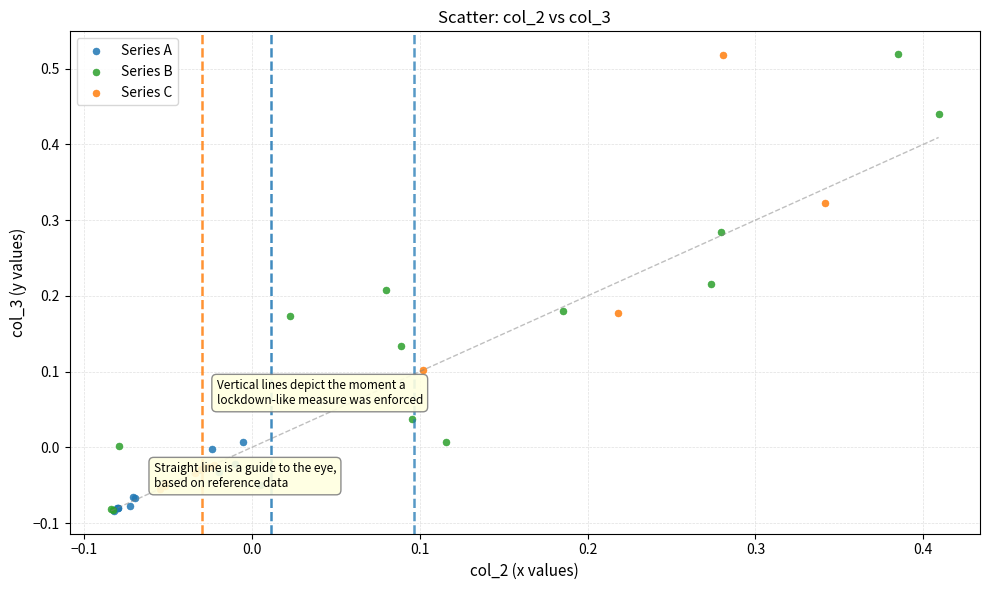

What are all the series names shown in the legend?

Series A, Series B, Series C